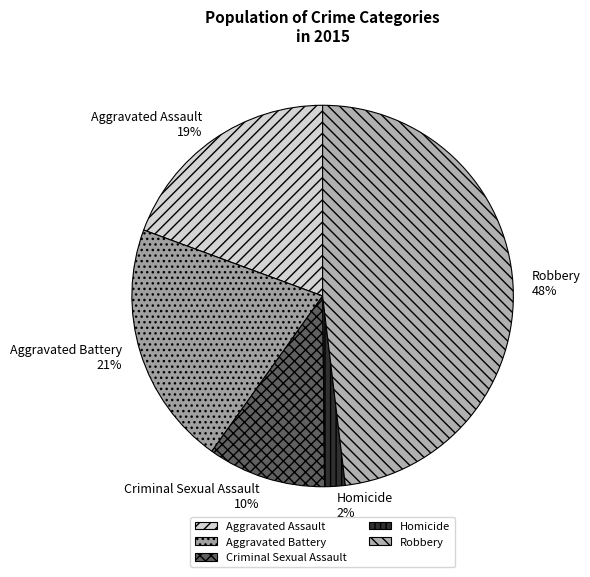

Does Aggravated Assault represent more than half of the total?

No